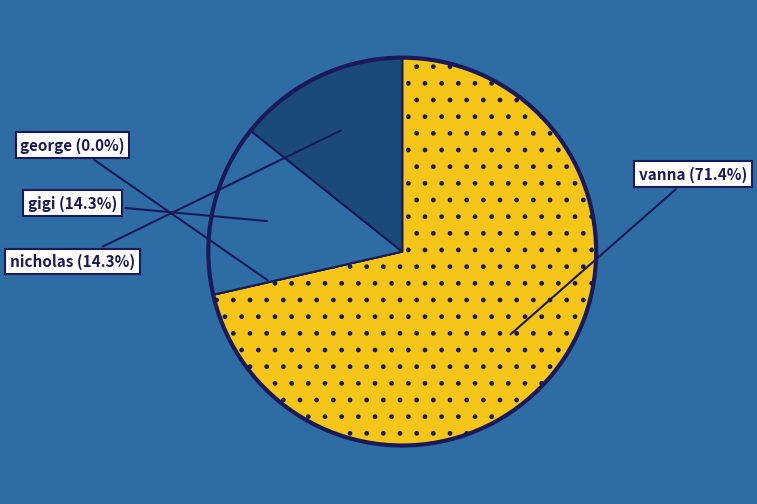

Which slice is the largest?

vanna